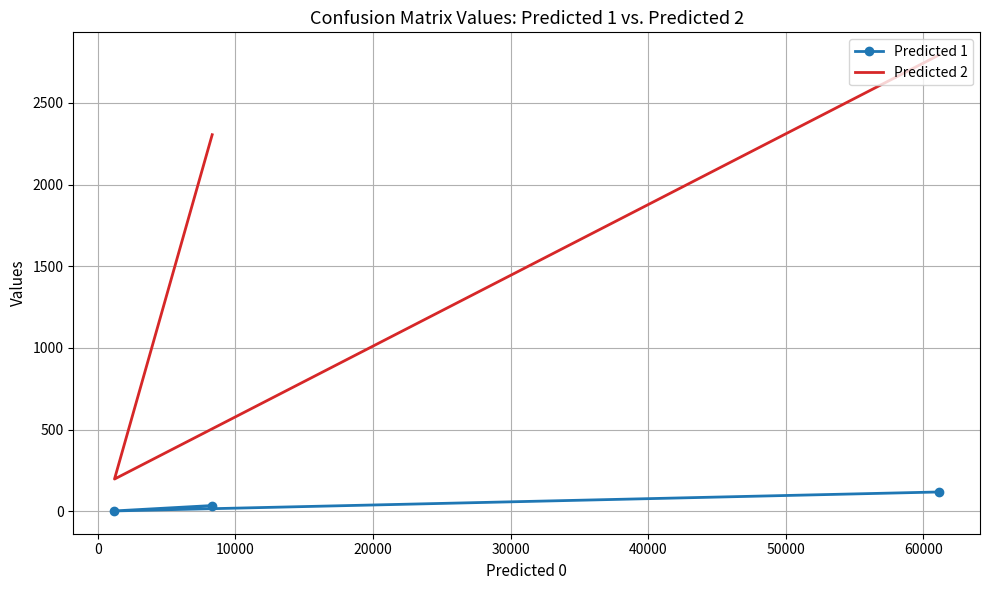

The value of Predicted 2 at 0 is 198. True or false?

True